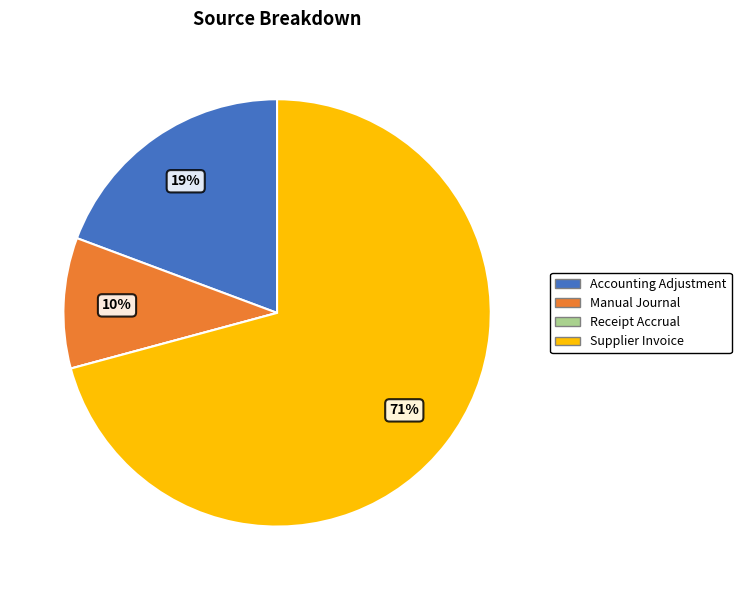

True or false: Supplier Invoice accounts for 62% of the total.

False